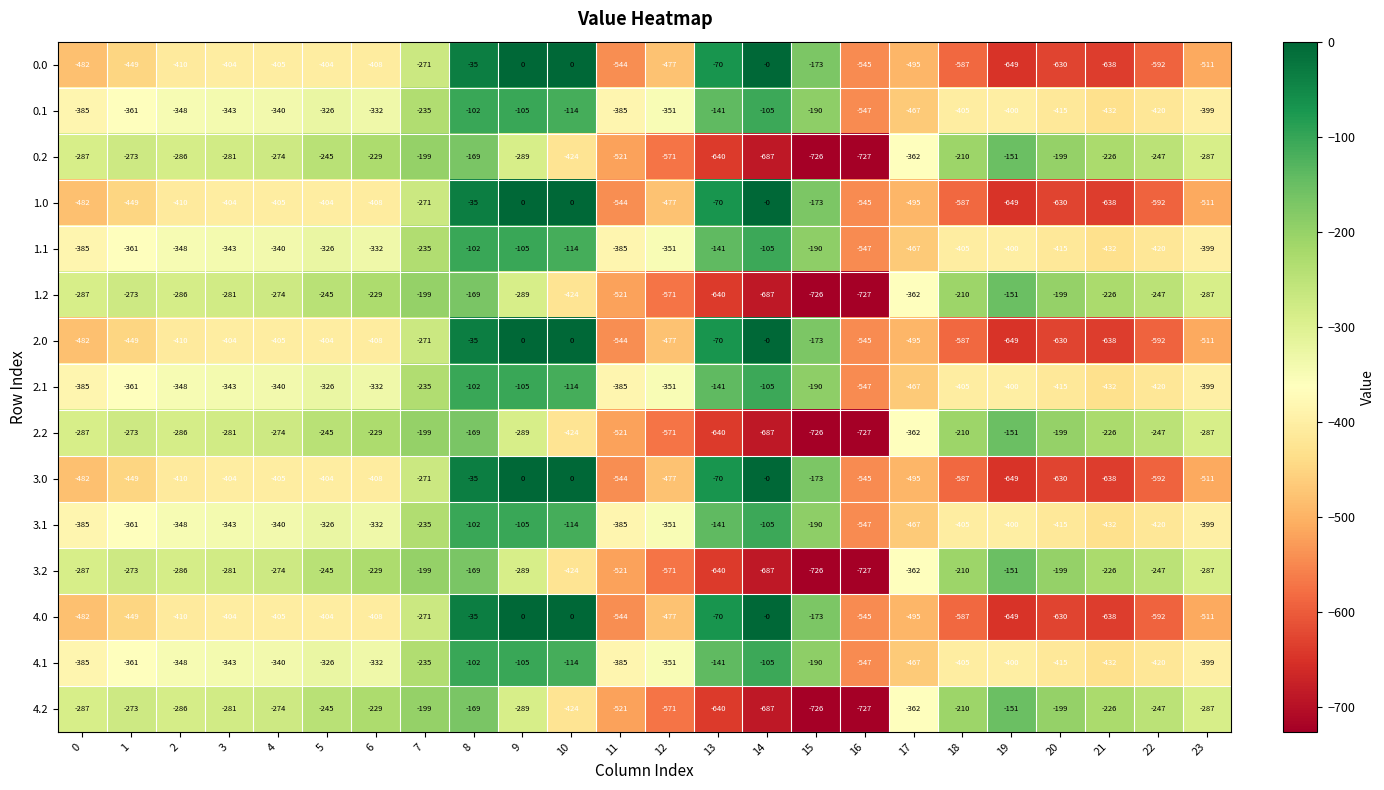

Is it true that 2.0 equals -598 at 2?

False